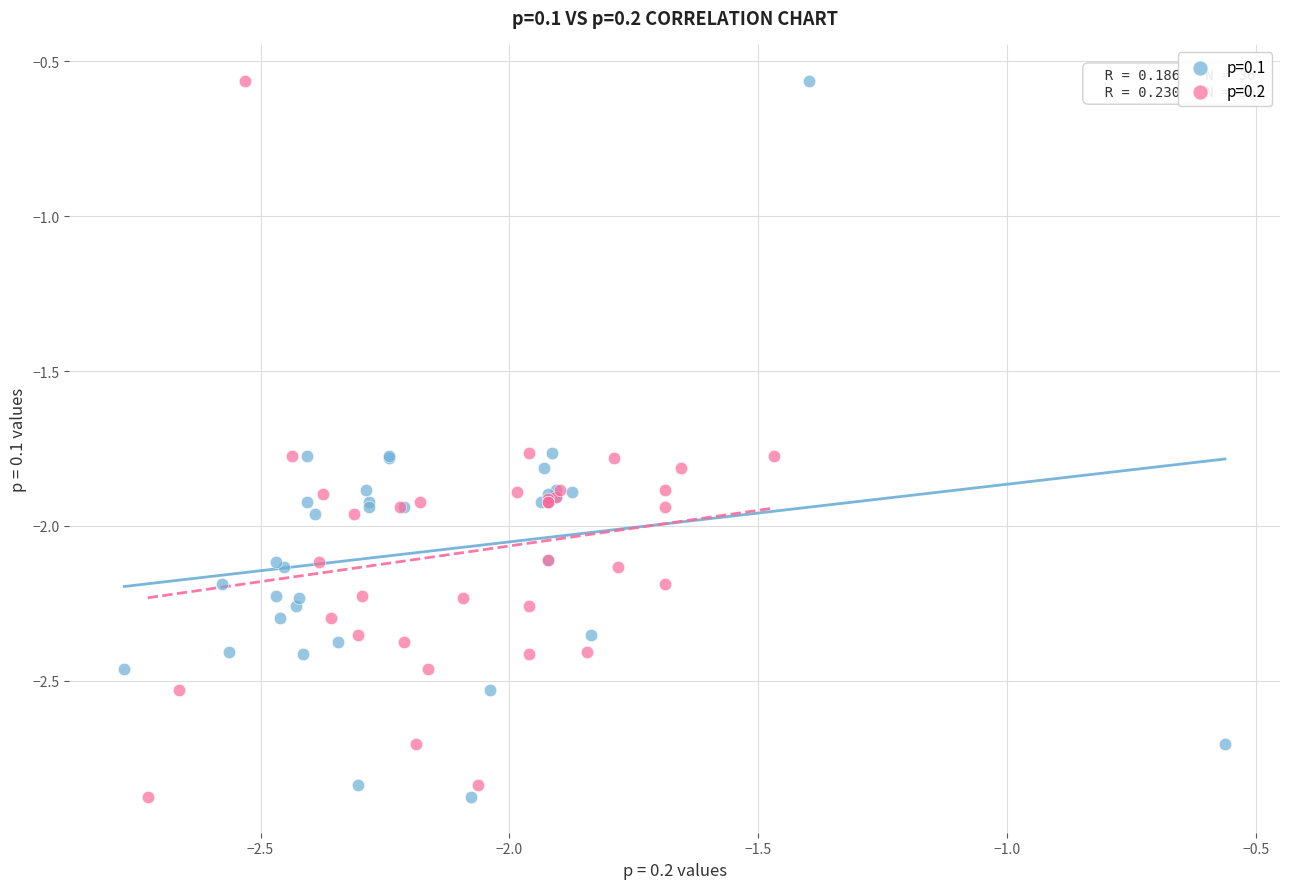

What are all the series names shown in the legend?

p=0.1, p=0.2